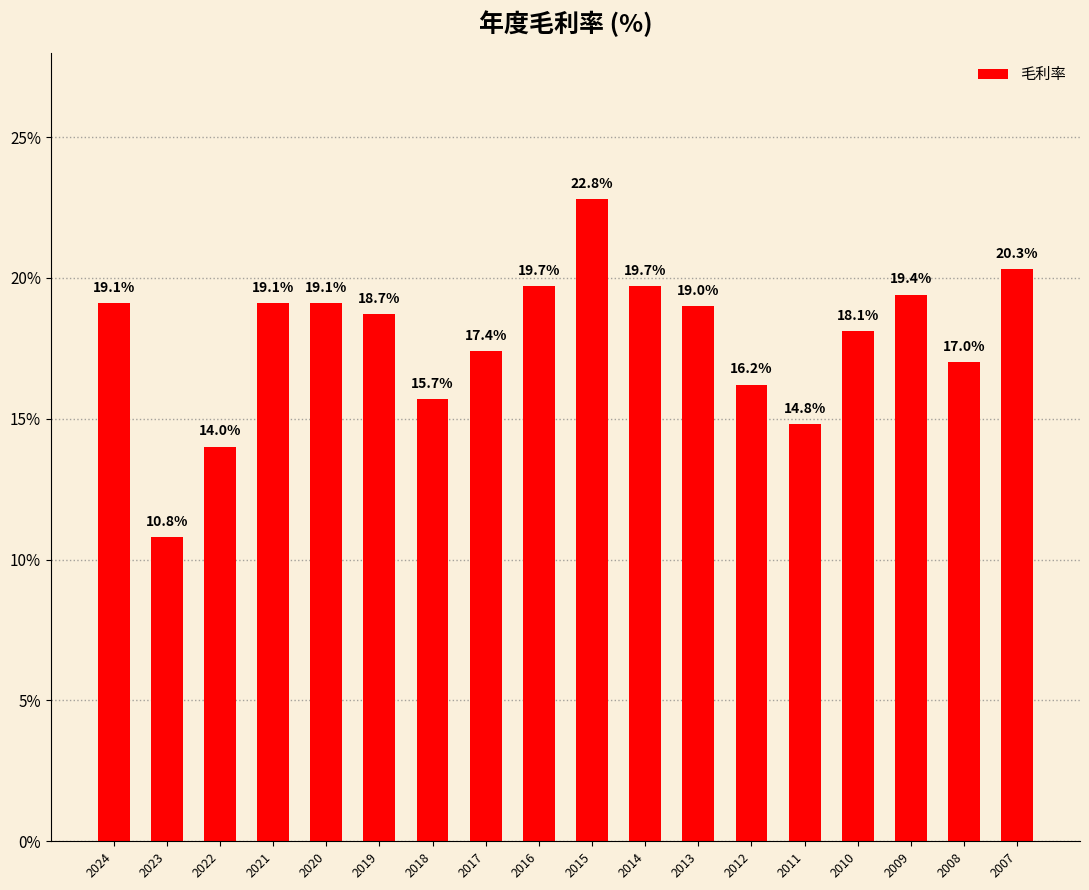

What is the ratio of the value at 2021 to the value at 2022?

1.4